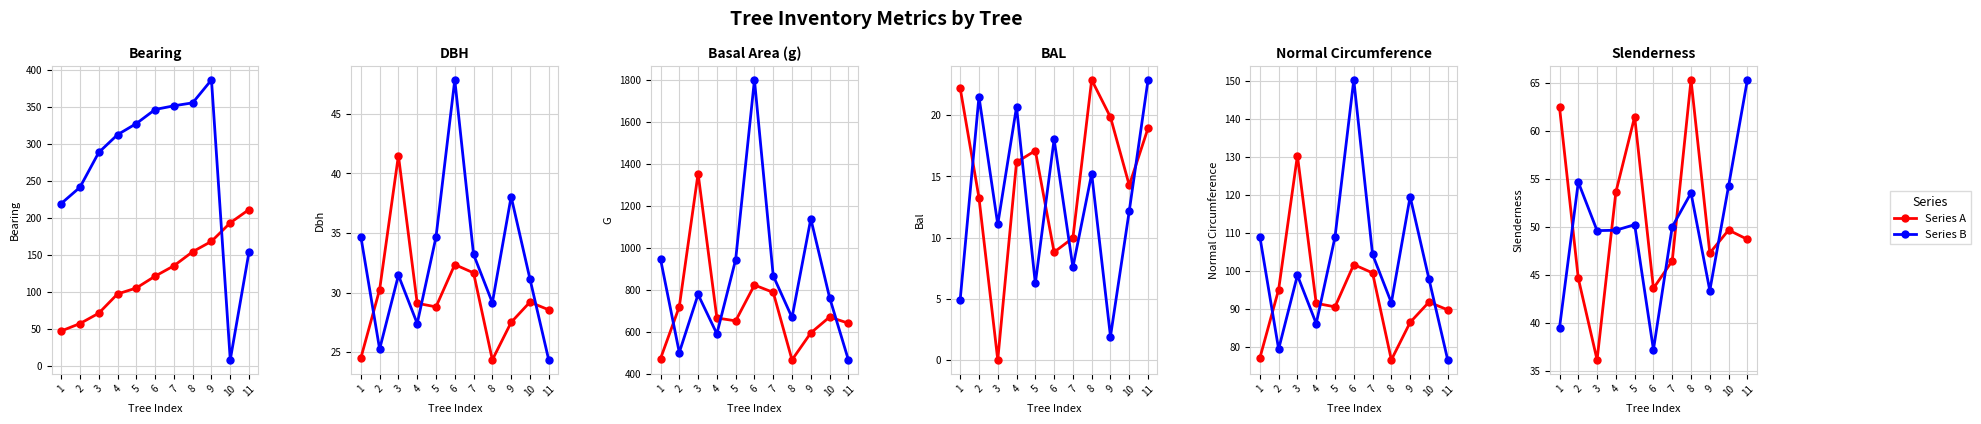

What is the sum of the Series B values at 3 and 5?

99.8